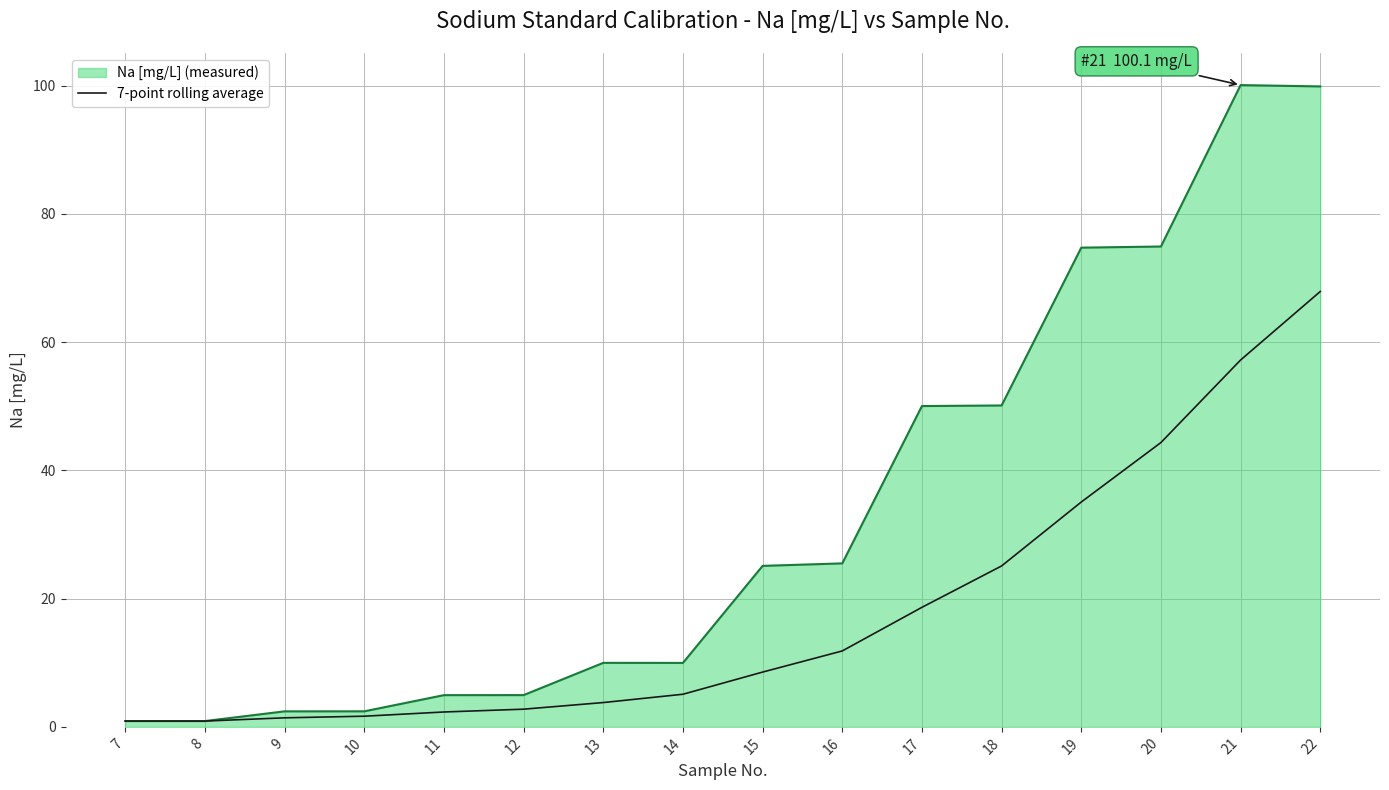

What is the greatest value displayed?

100.1